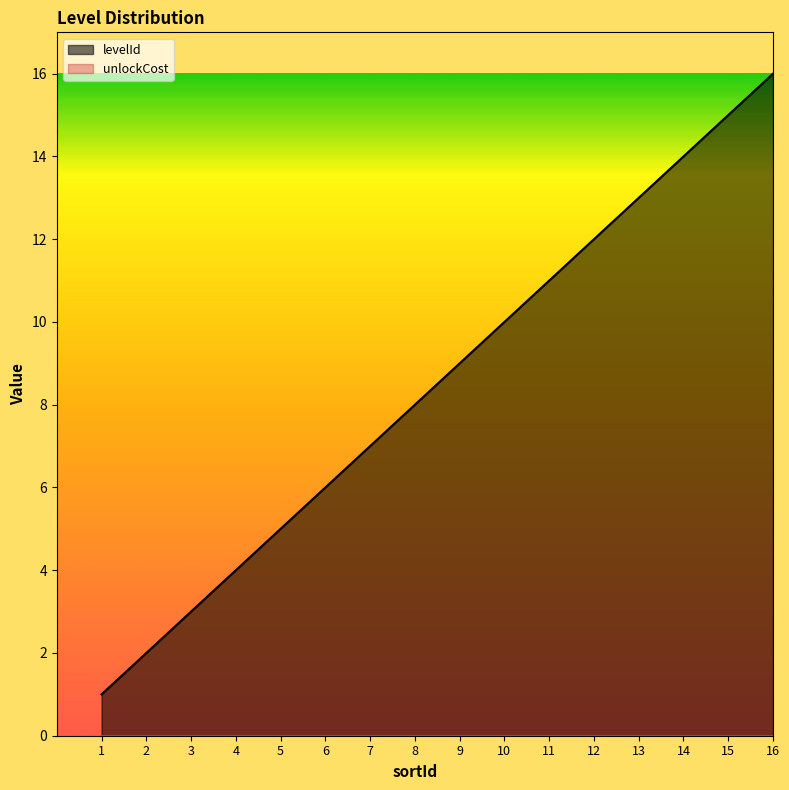

What is the change in value from 8 to 13?

+5